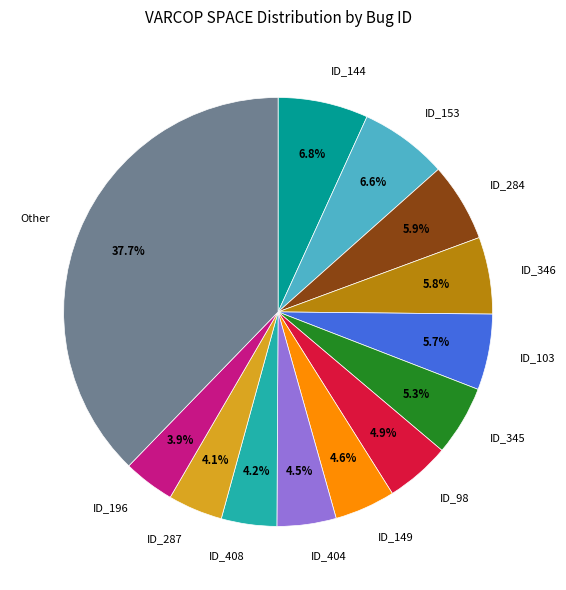

How many slices are in this pie chart?

13